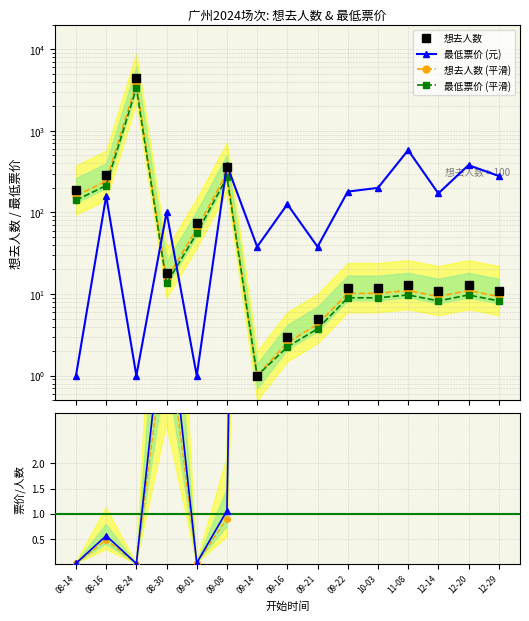

What is the difference between the maximum and minimum values in the 最低票价 (元) series?

579.0